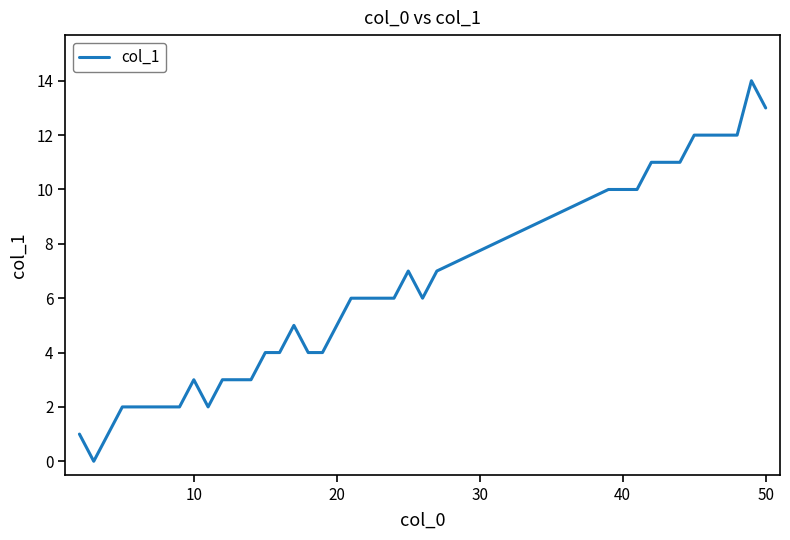

Reading left to right, what are all the values shown in this chart?

1	0	1	2	2	2	2	2	3	2	3	3	3	4	4	5	4	4	5	6	6	6	6	7	6	7	10	10	10	11	11	11	12	12	12	12	14	13